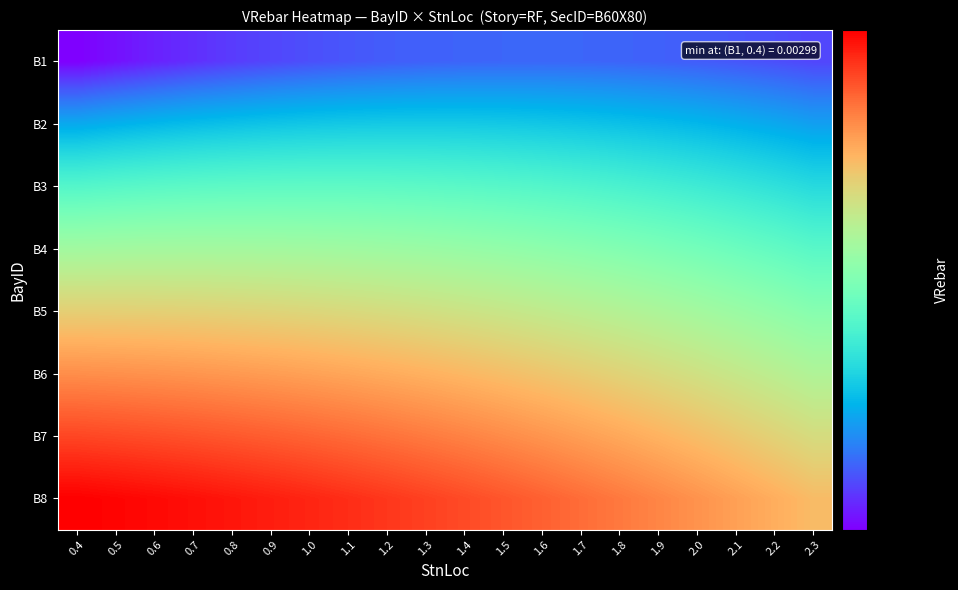

Rank the series by their maximum value, from lowest to highest.

B1, B2, B3, B4, B5, B6, B7, B8